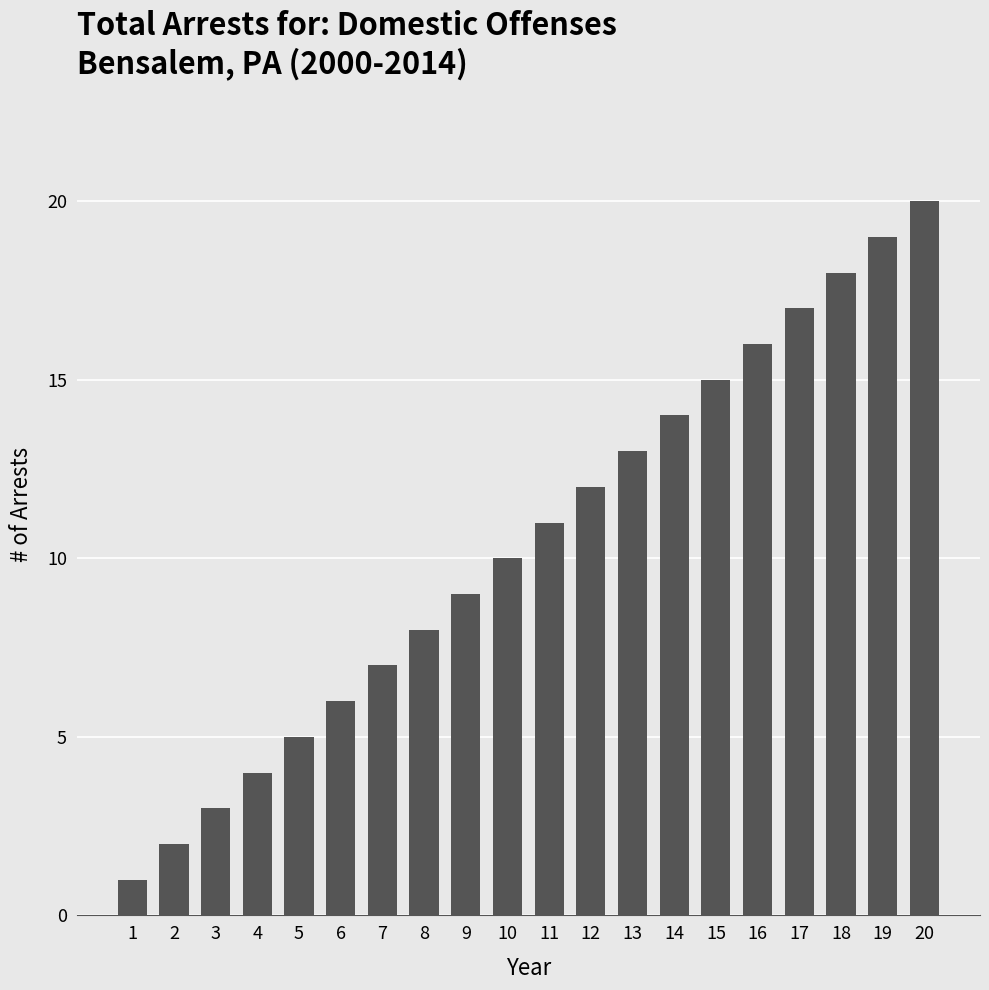

What is the difference between the values at 2 and 4?

2